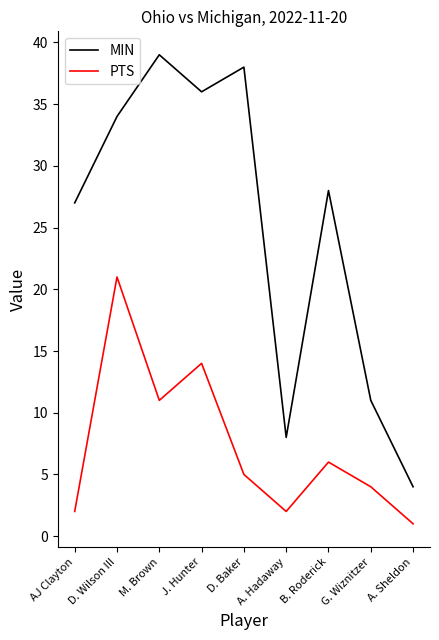

Rank the series by their maximum value, from lowest to highest.

PTS, MIN